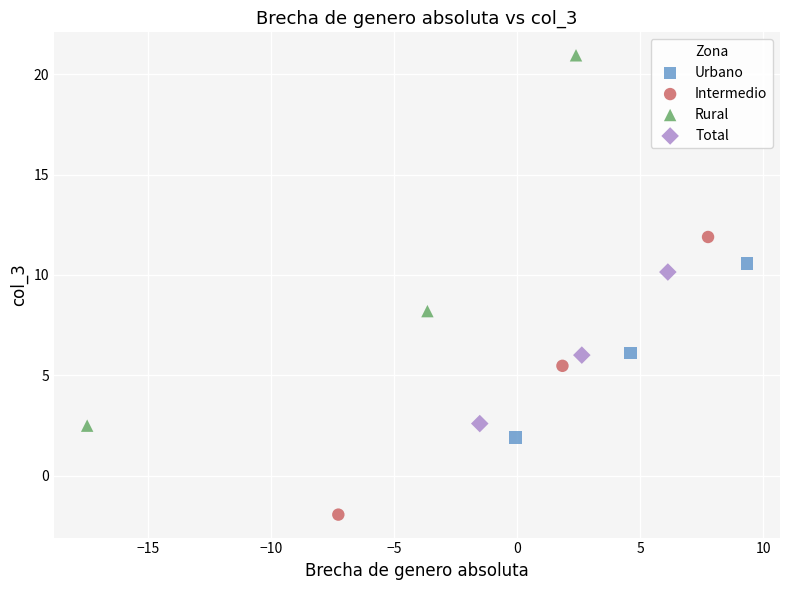

Which series contains the highest Y value?

Rural